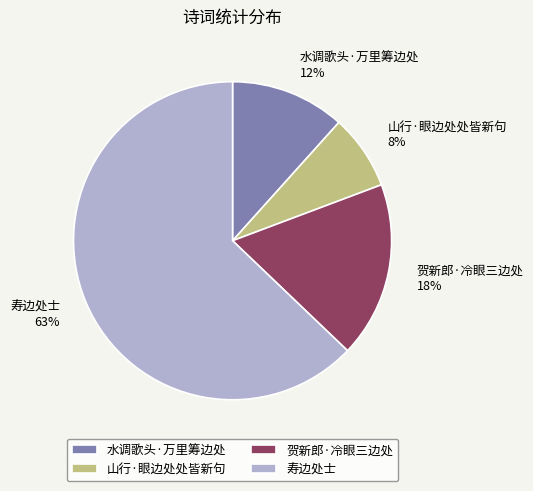

How many segments does this pie chart have?

4